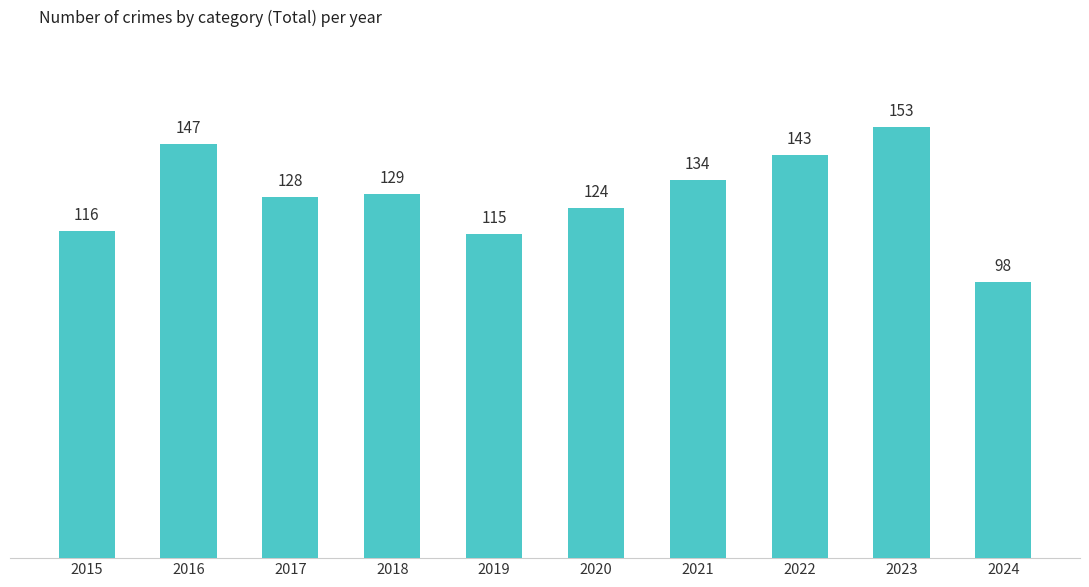

What is the minimum value shown in the chart?

98